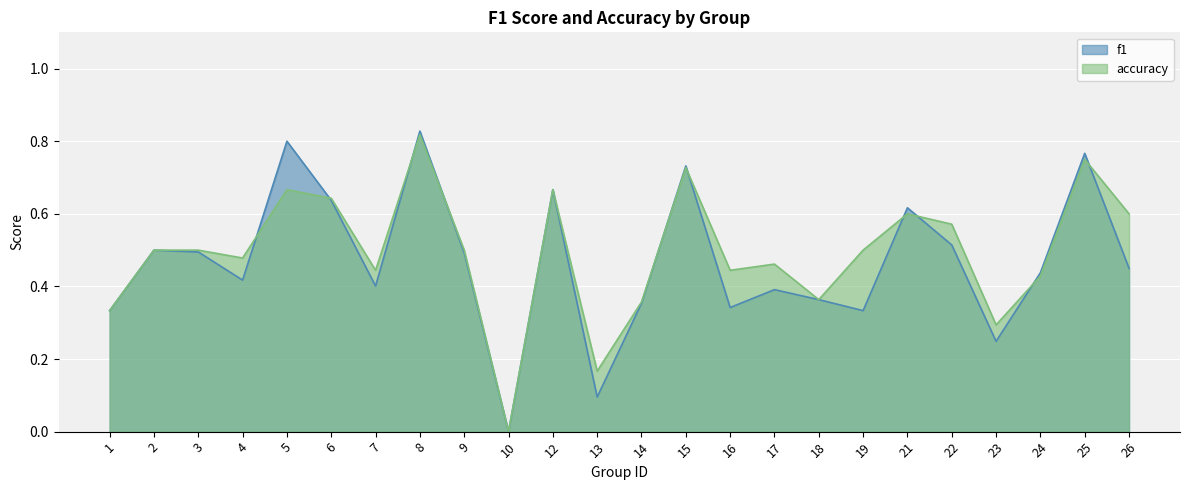

Which series has the widest spread of values?

f1